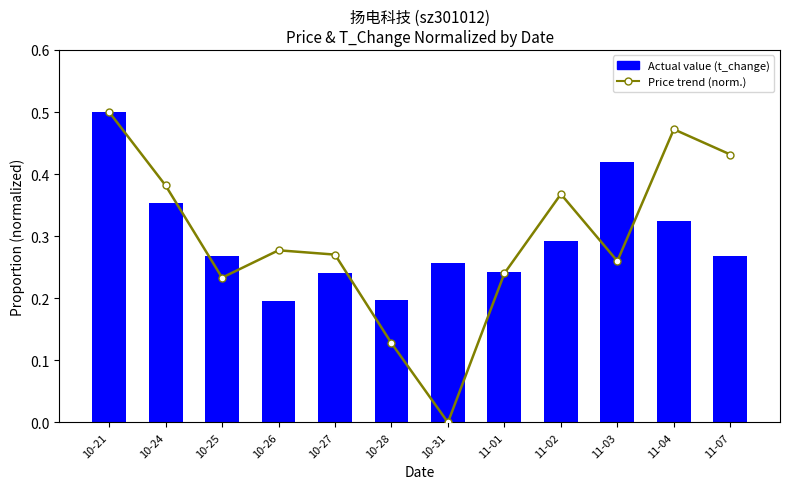

What is the label of the 10th bar from the left?

11-03